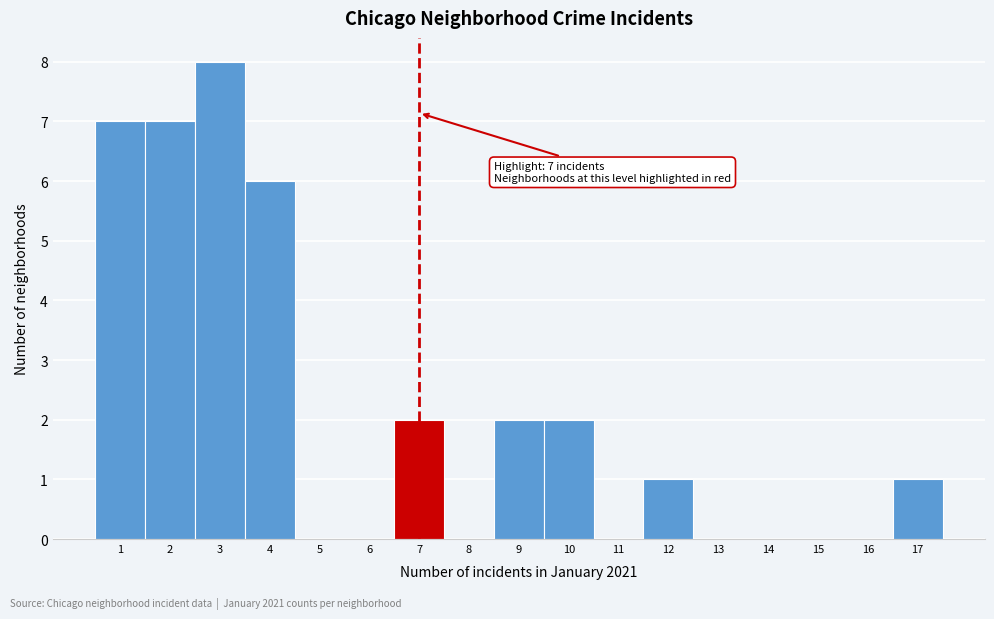

Which range on the x-axis has the tallest bar?

2.5 to 3.5